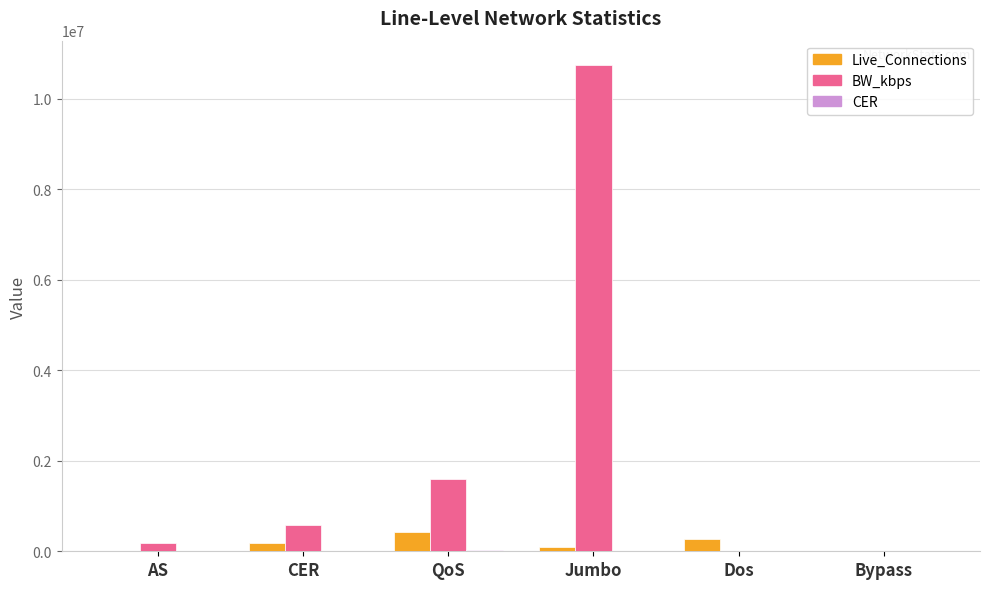

What is the sum of all BW_kbps values?

13111918